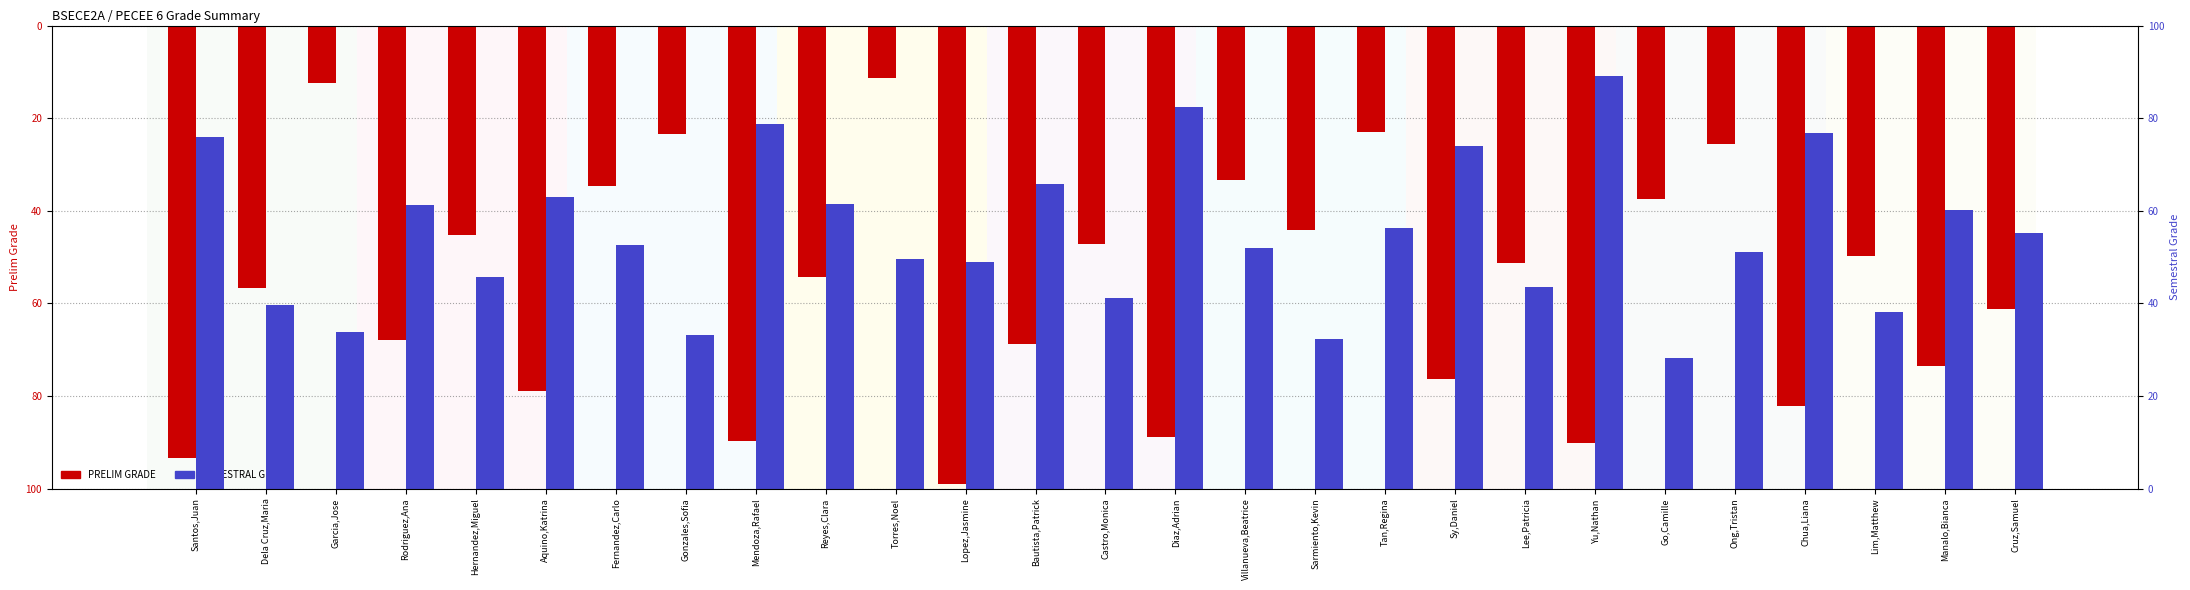

What is the difference between the highest and lowest values at Mendoza,Rafael?

10.9